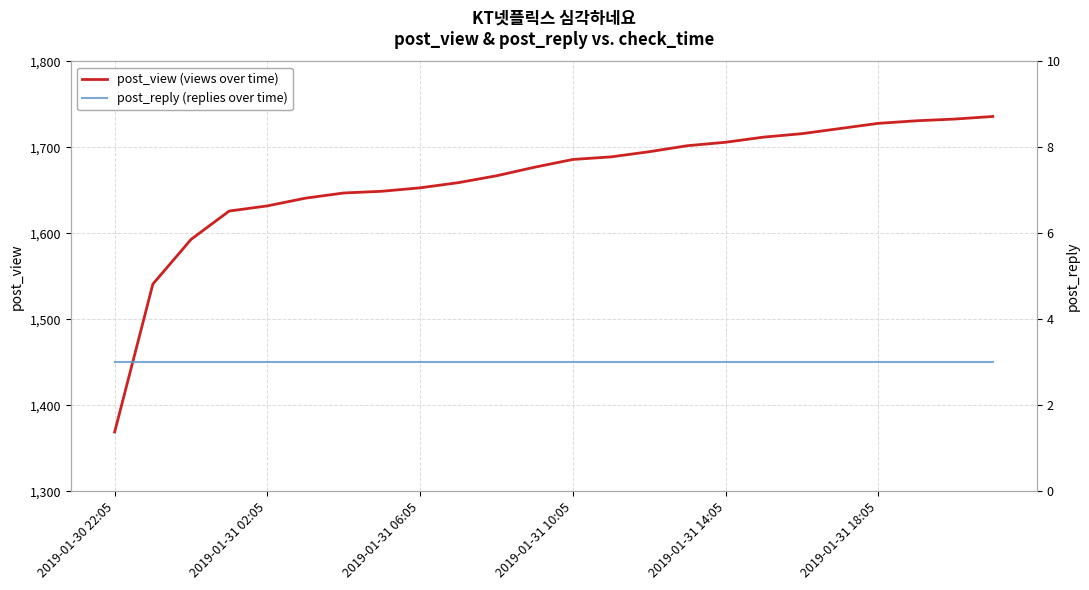

What is the highest value of the post_view (views over time) series?

1736